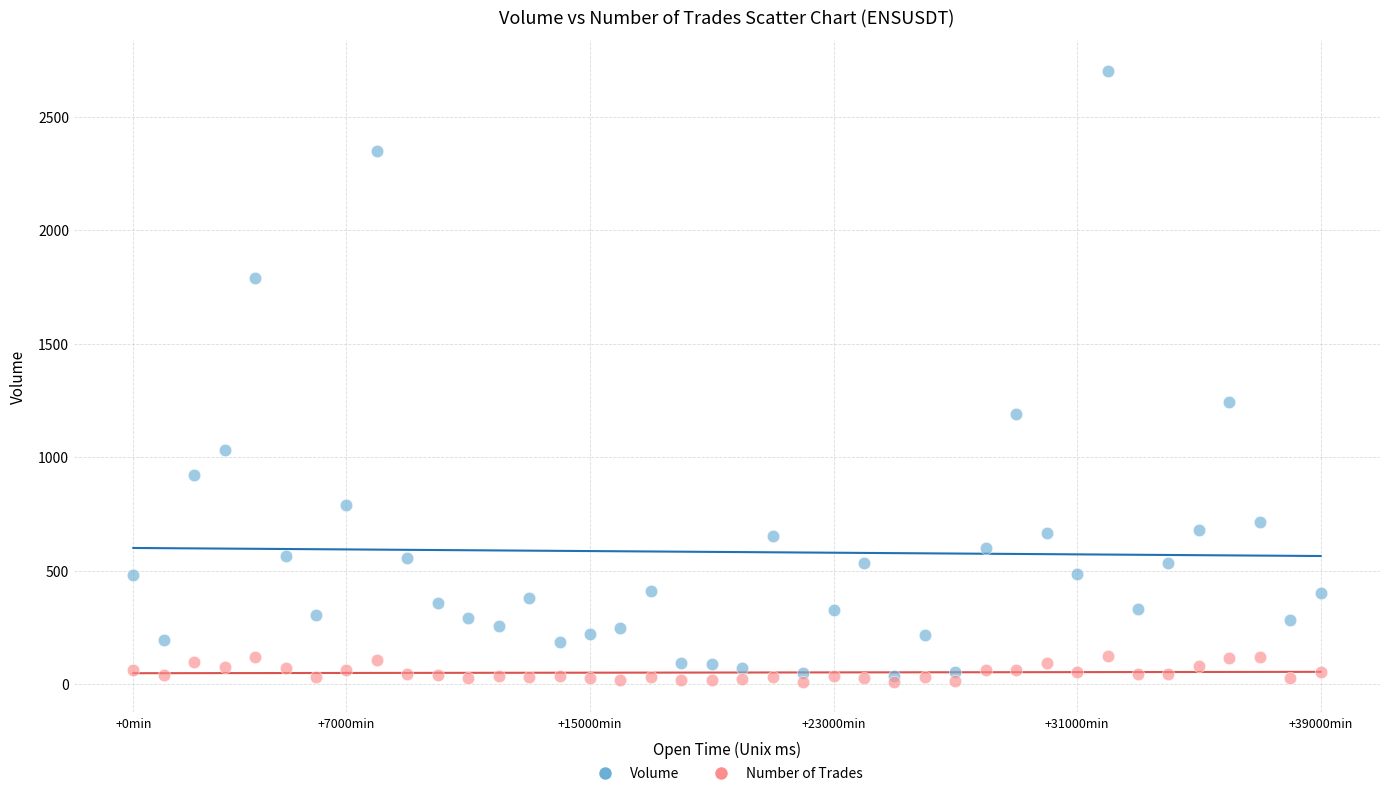

Across all series, what Y value is closest to 1356?

1244.7